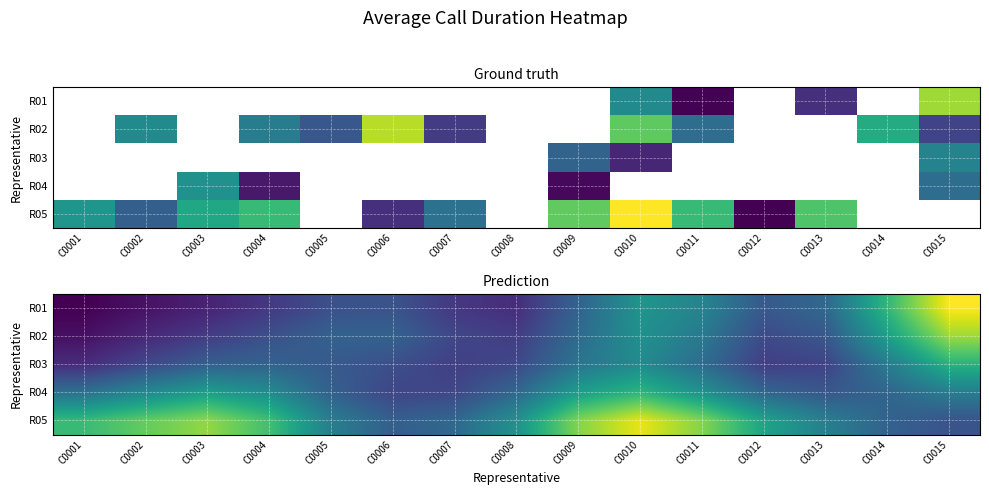

Is the value of R01 at C0006 greater than the value of R03 at C0014?

No